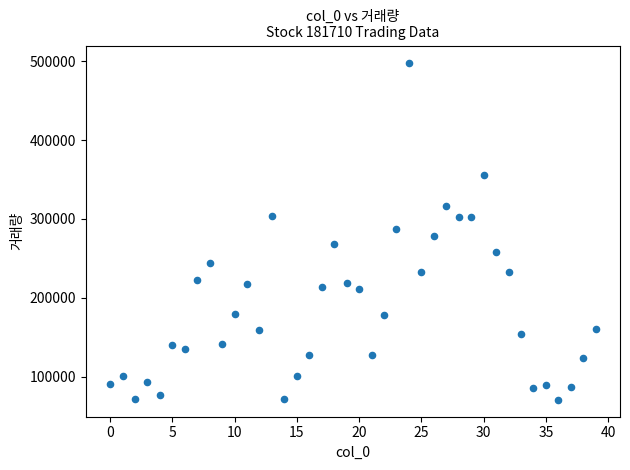

What is the range of Y values (max minus min)?

427842